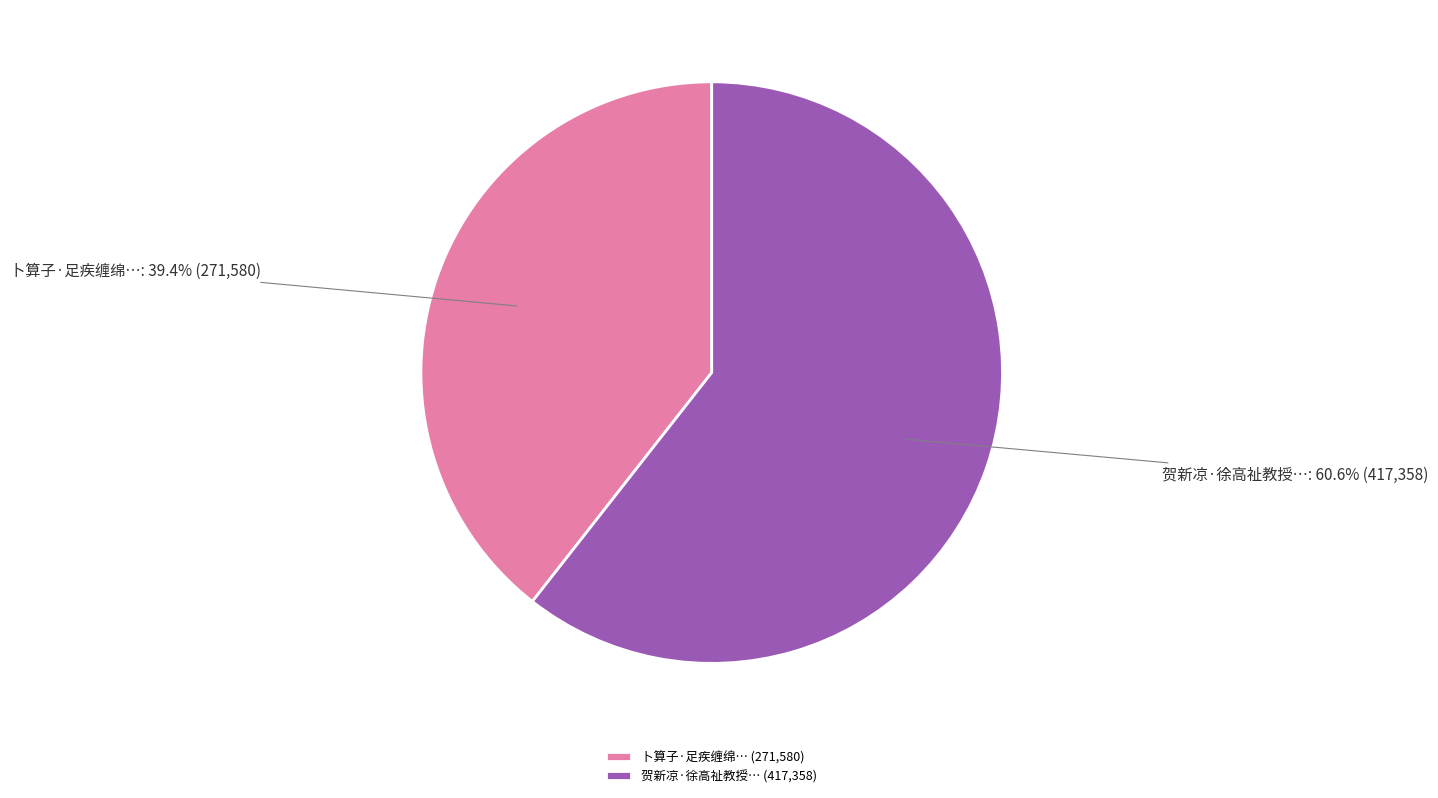

Which category has the smallest portion of the pie?

卜算子·足疾缠绵… (271,580)